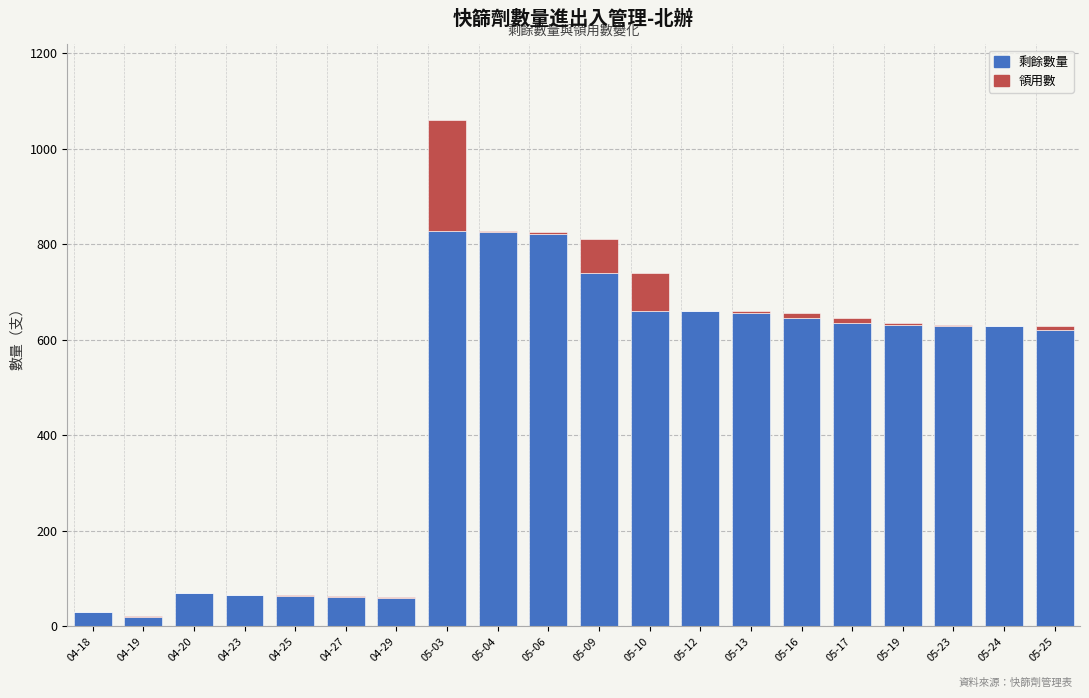

True or false: 剩餘數量 has a value of 358 at 05-16.

False